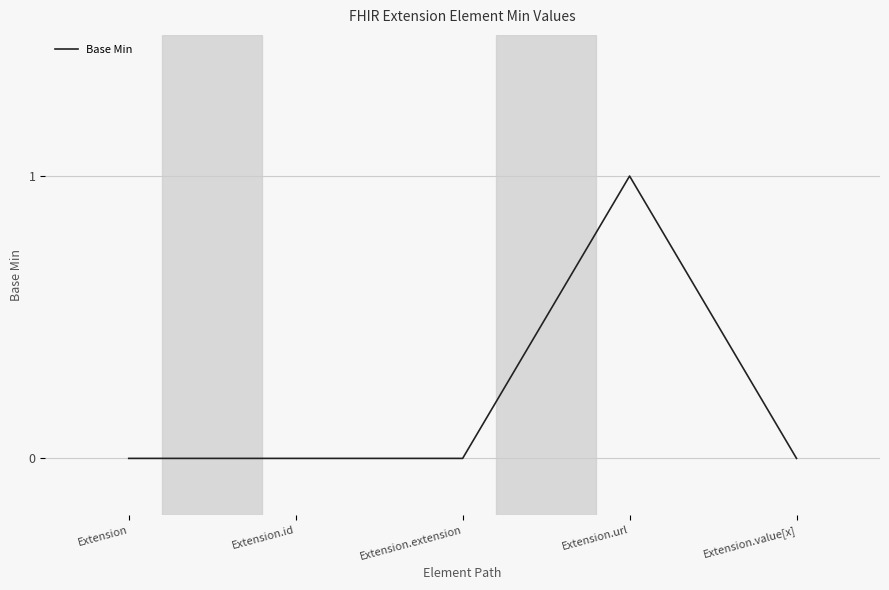

What is the difference between the values at Extension and Extension.url?

1